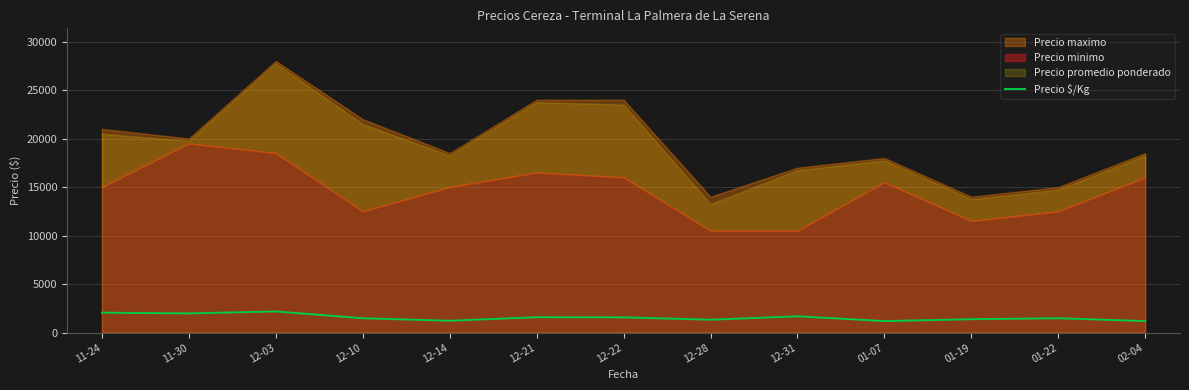

What is the highest value of the Precio $/Kg series?

2175